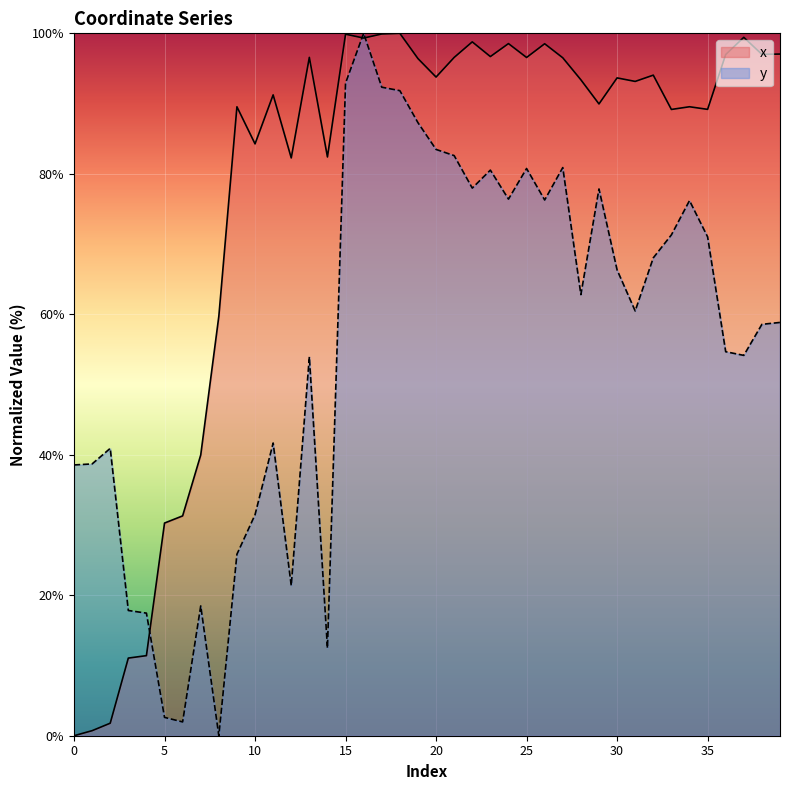

Does the chart display data point markers on the line(s)?

No